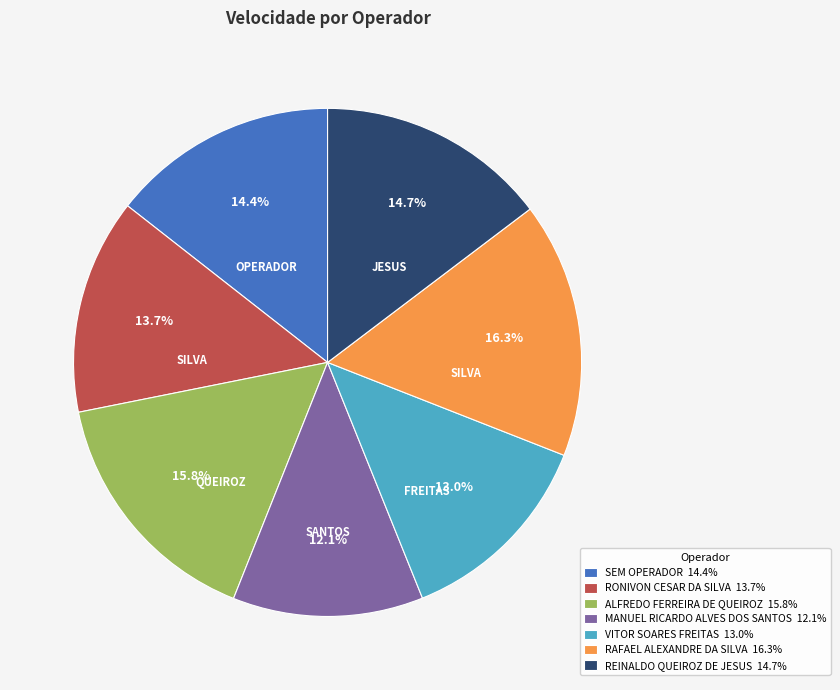

What is the smallest slice in the pie chart?

MANUEL RICARDO ALVES DOS SANTOS